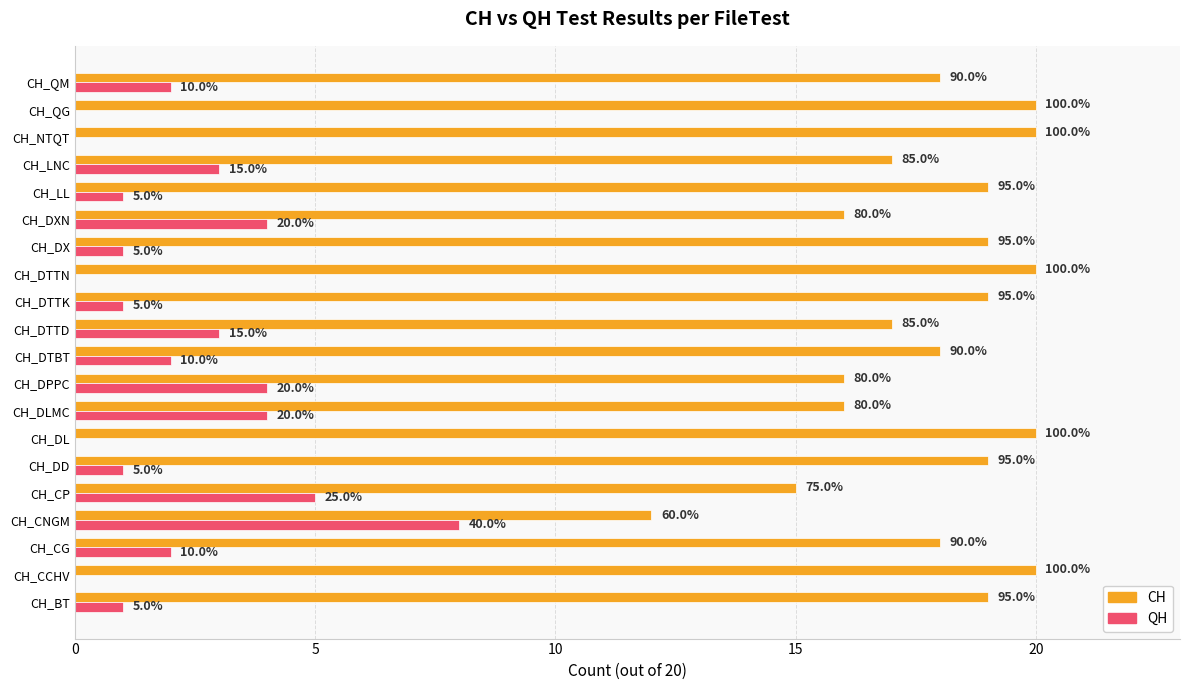

What are all the series names shown in the legend?

CH, QH